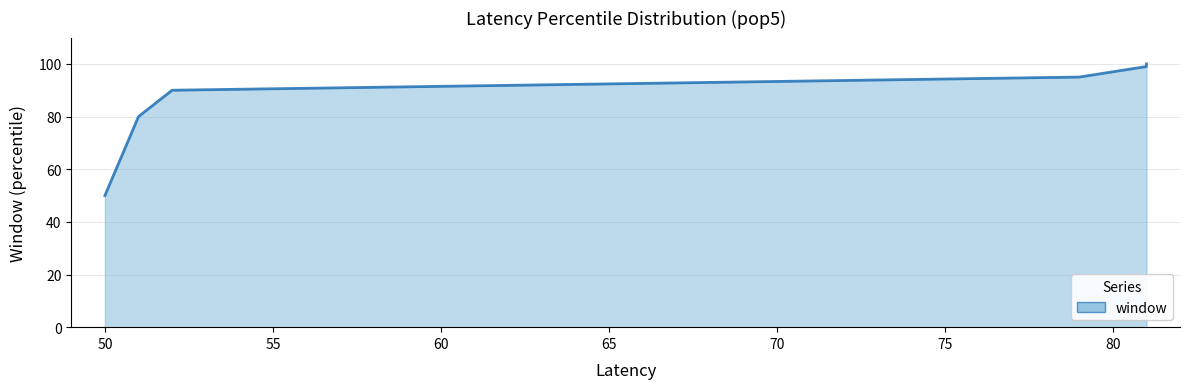

True or false: there are more than 2 points higher than both neighbors.

False